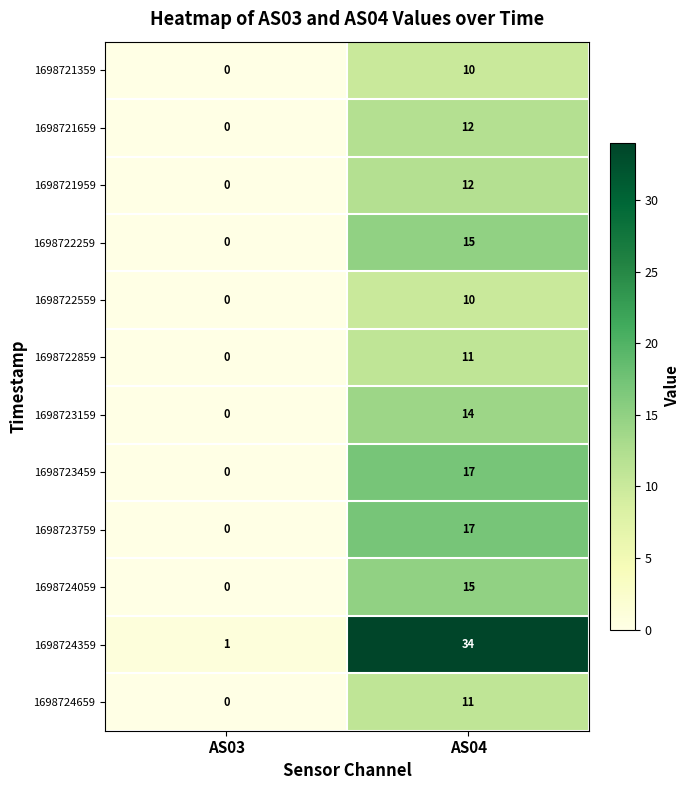

What is the sum of all 1698722559 values?

10